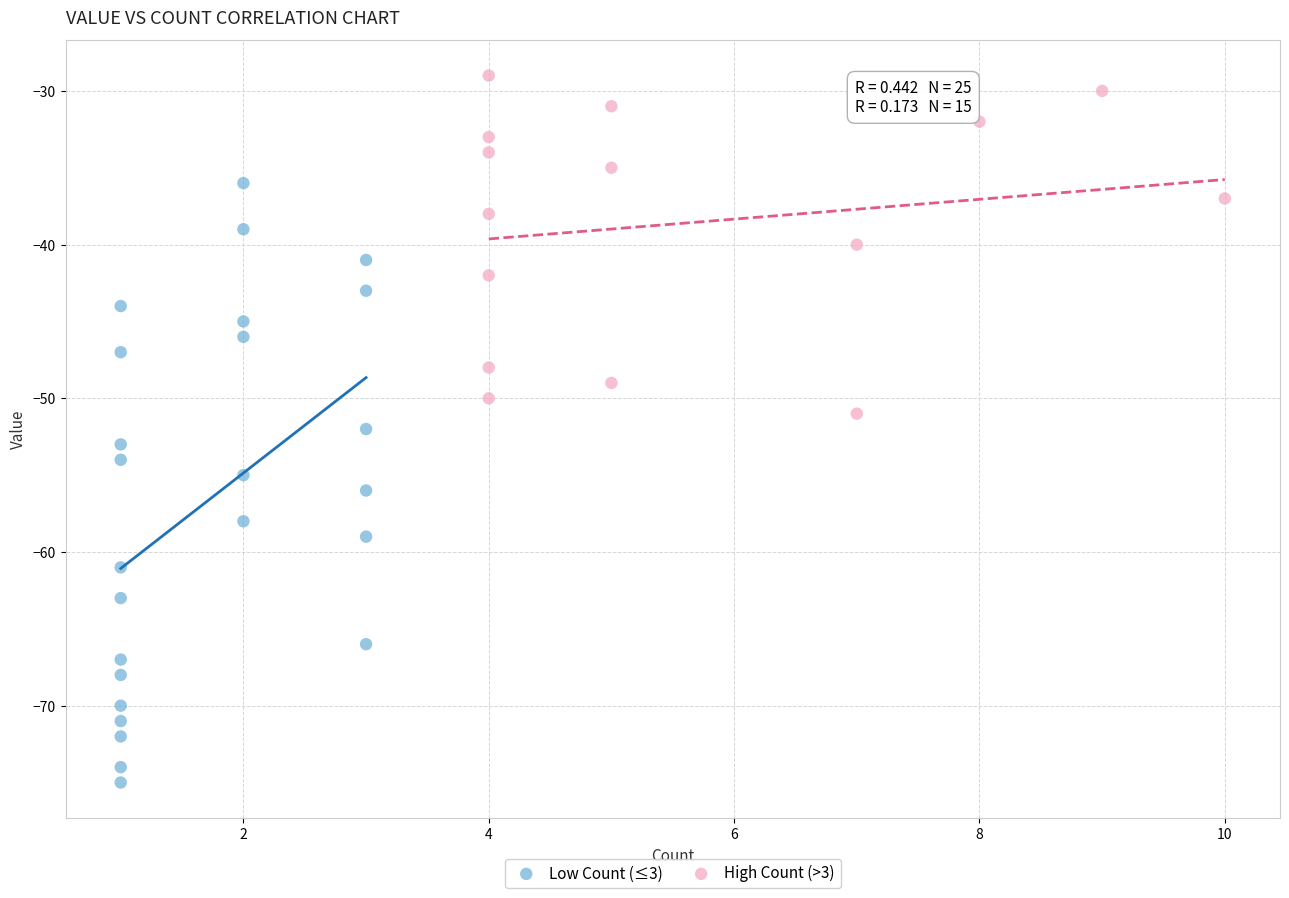

Which series has the largest Y range (max minus min)?

Low Count (≤3)